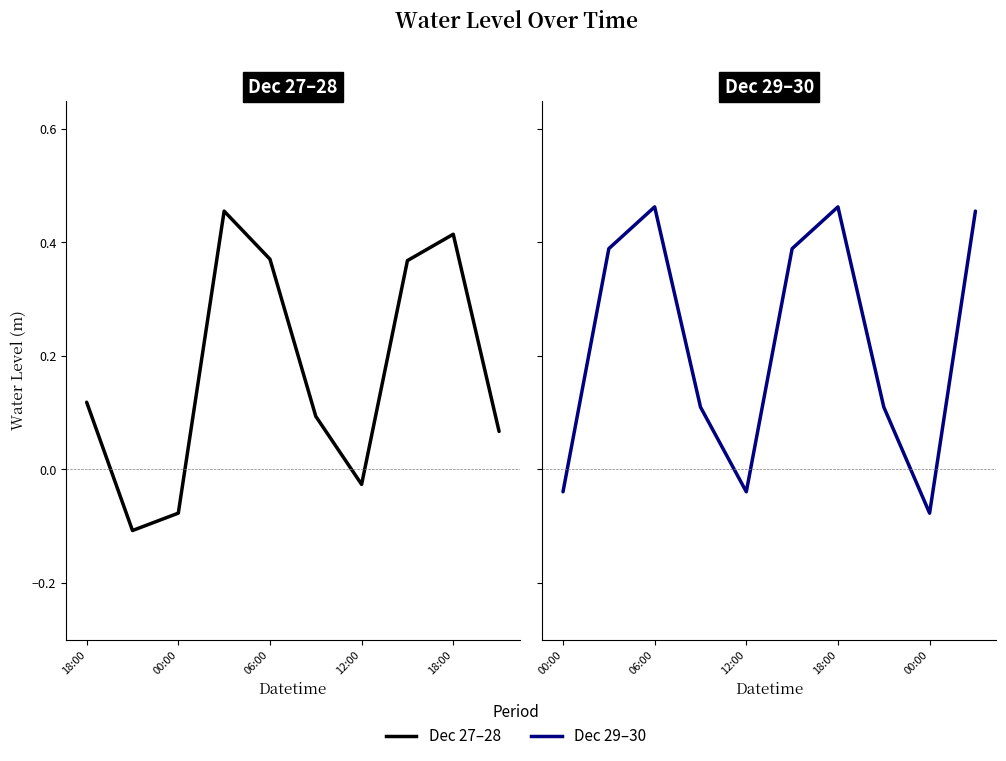

What is the label of the 1st point from the left?

00:00